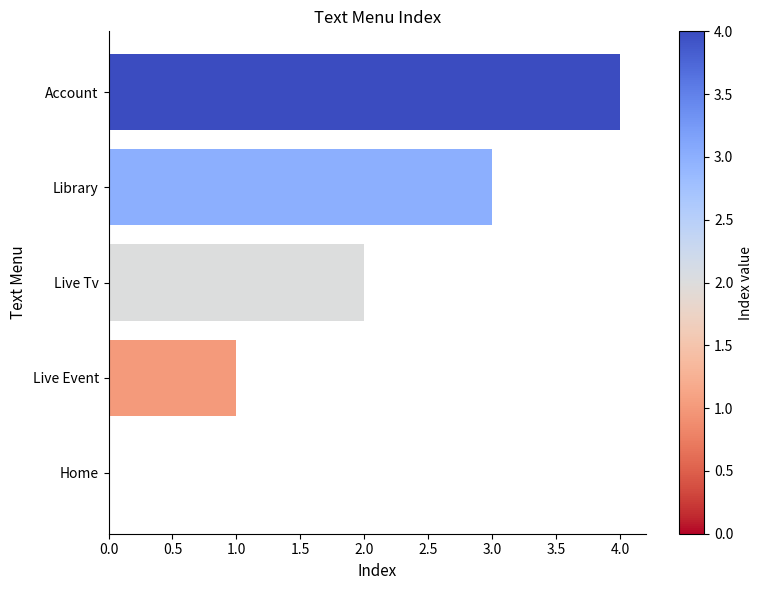

Where is the data nearest to the value 2?

Live Tv